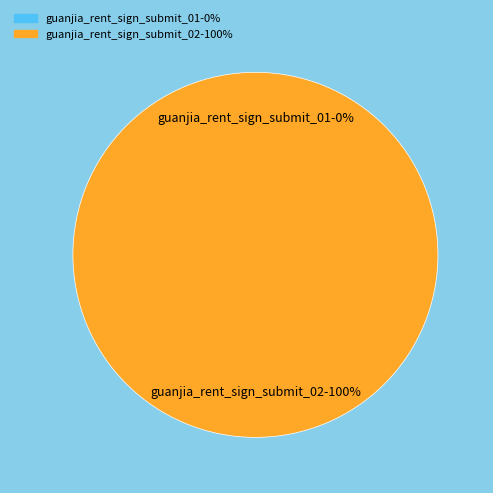

What is the total percentage of guanjia_rent_sign_submit_01 and guanjia_rent_sign_submit_02?

100.0%